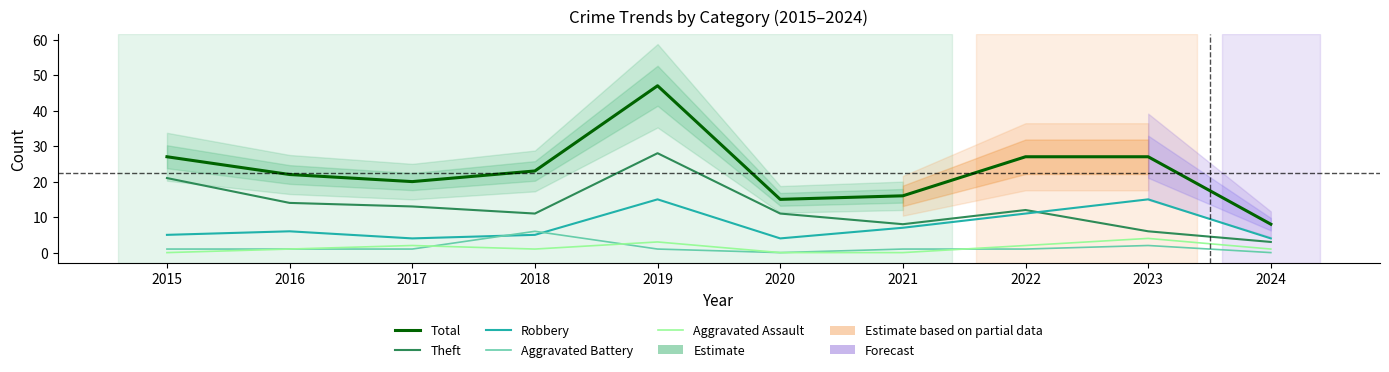

What is the average value of the Total series?

23